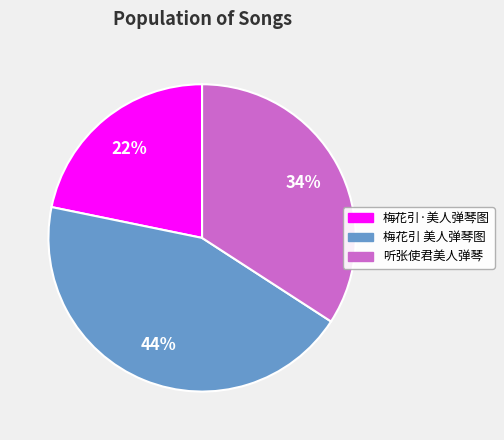

Rank the categories by value from lowest to highest.

梅花引·美人弹琴图, 听张使君美人弹琴, 梅花引 美人弹琴图